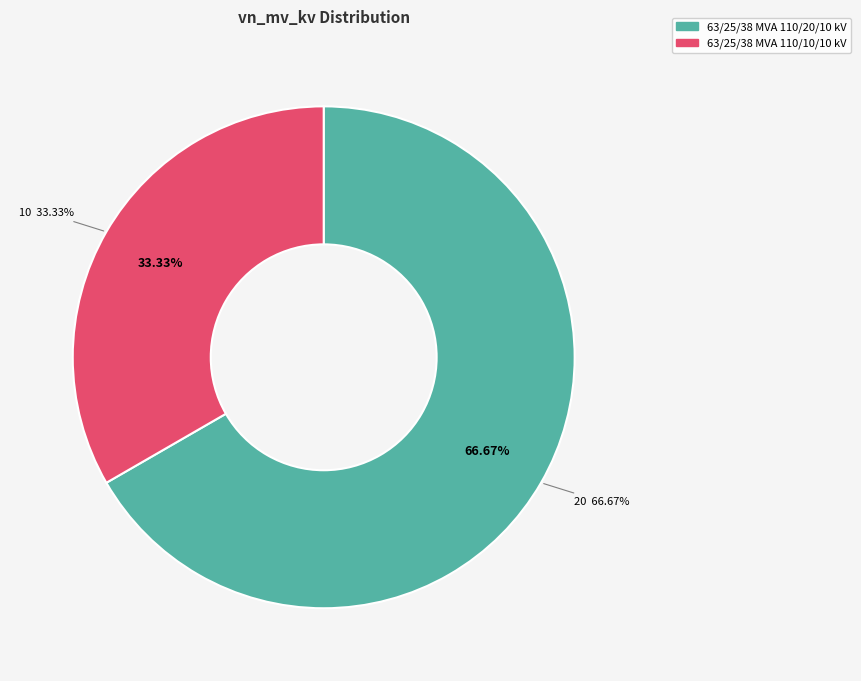

Which has a higher value, 63/25/38 MVA 110/20/10 kV or 63/25/38 MVA 110/10/10 kV?

63/25/38 MVA 110/20/10 kV